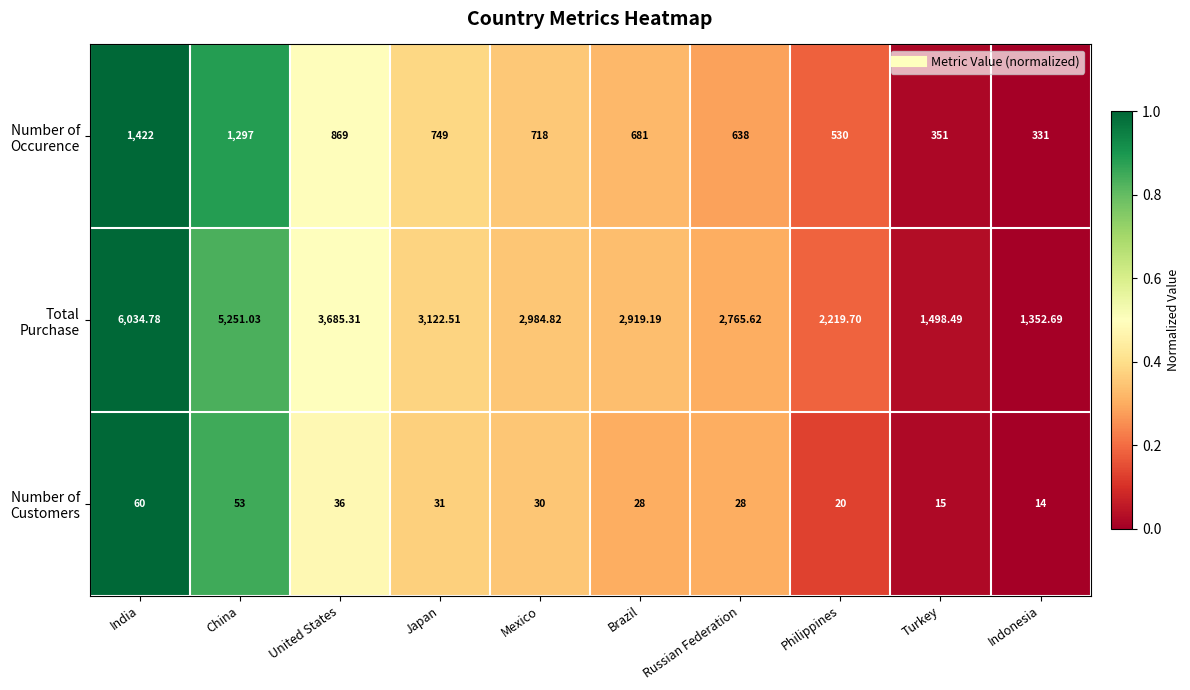

At which category is the sum across all series the highest?

India